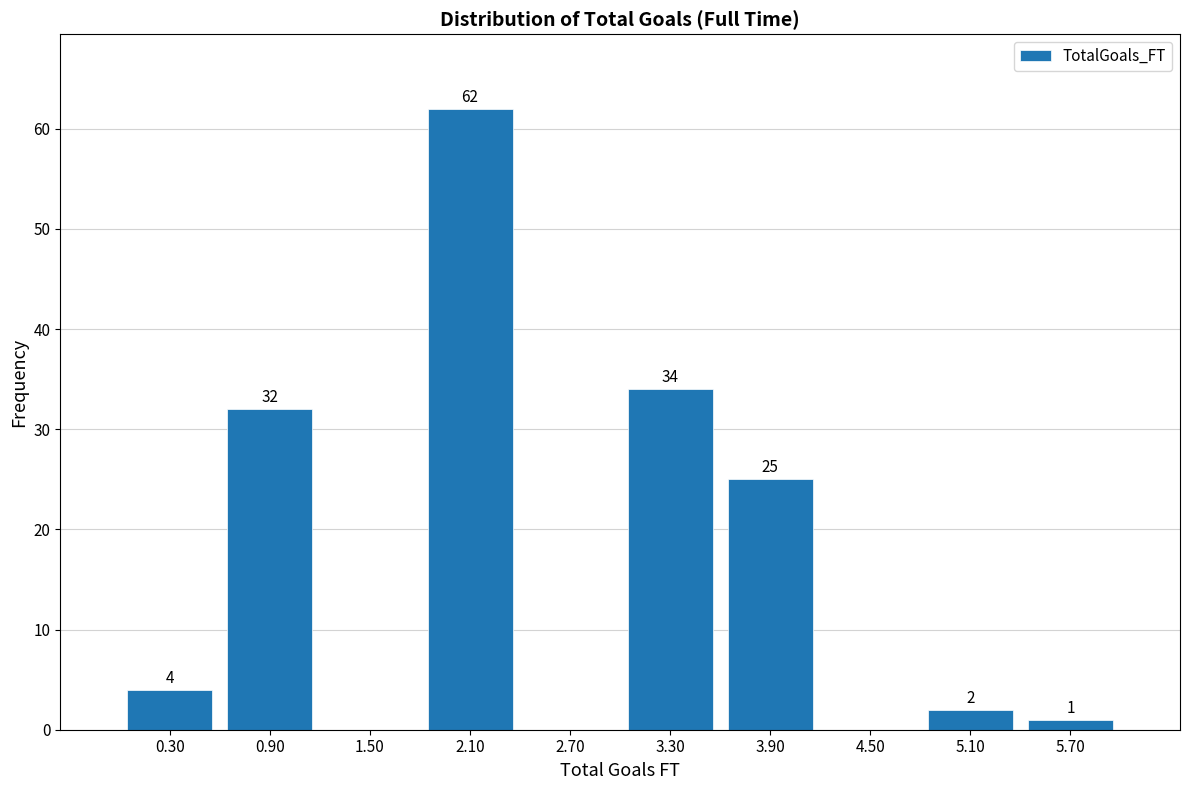

Over which range of the x-axis is the bar tallest?

1.8 to 2.4